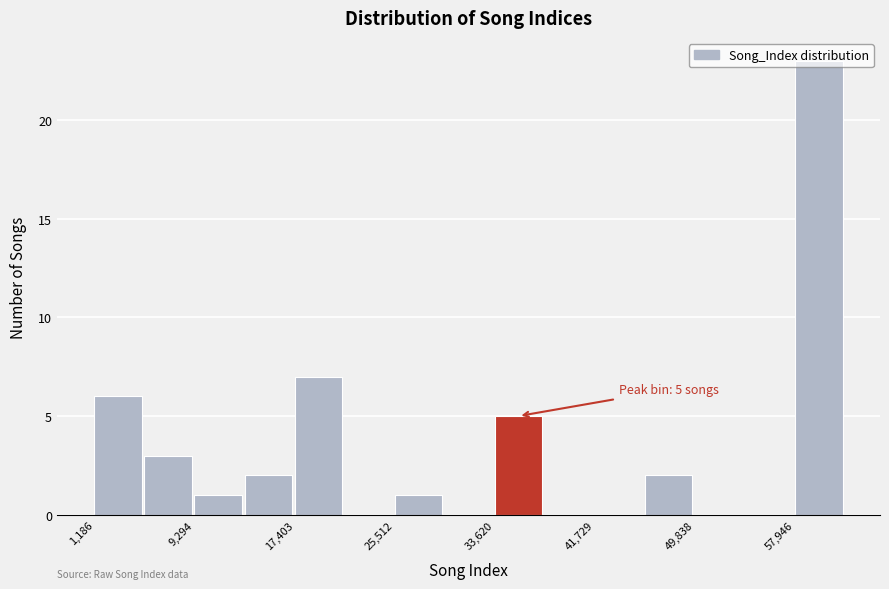

Which range on the x-axis has the tallest bar?

58000 to 62000